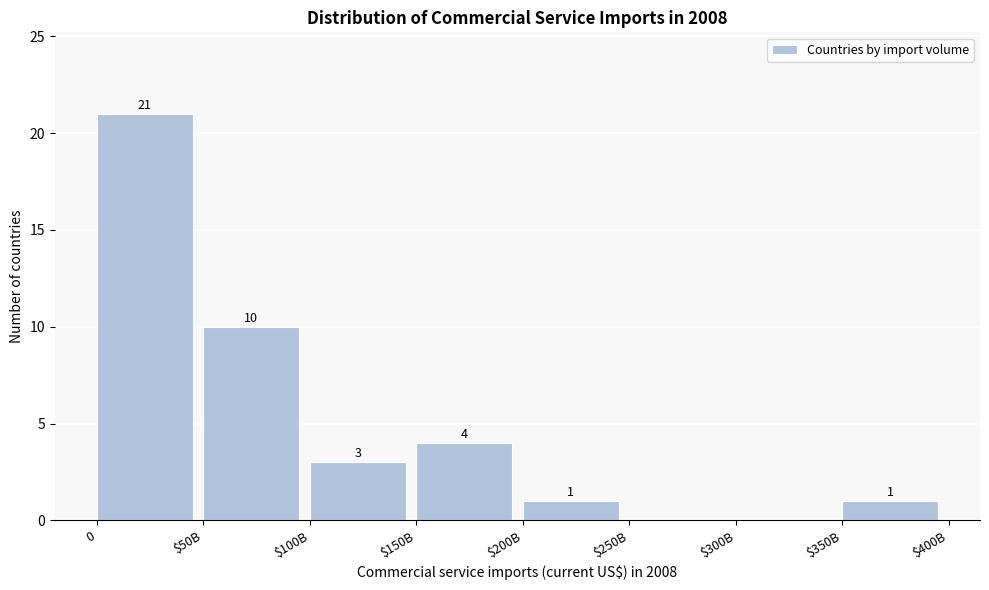

What is the sum of all values?

40